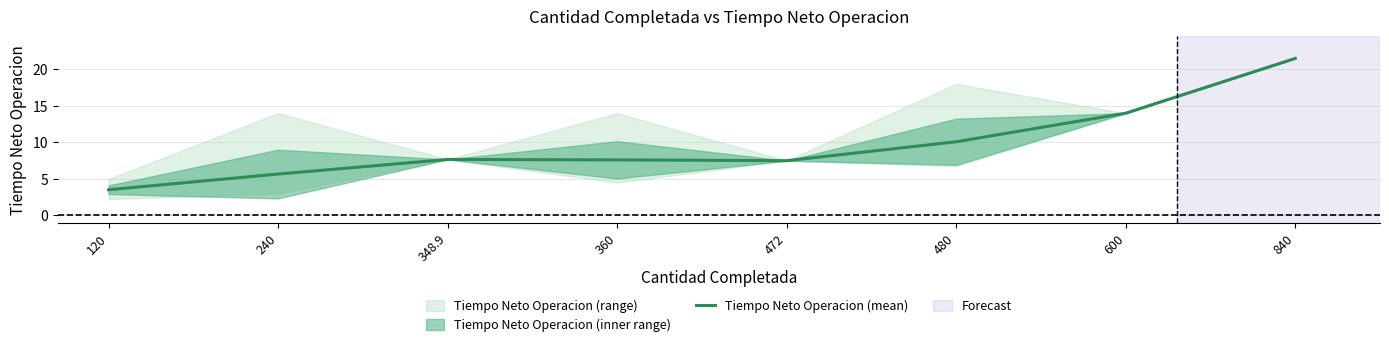

The value at 600 is 25.2. True or false?

False